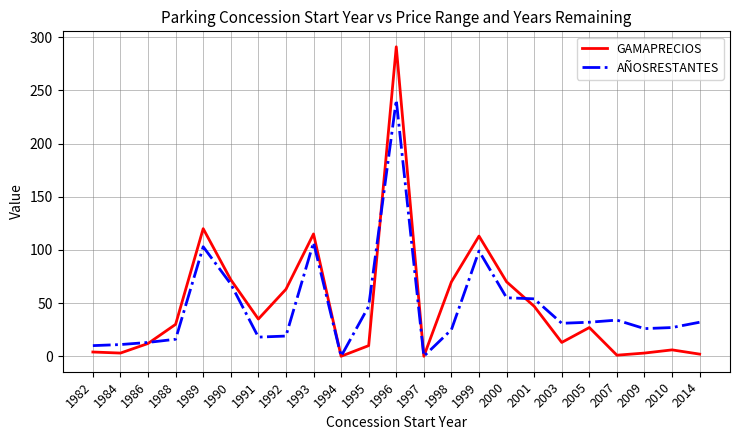

What are all the series names shown in the legend?

GAMAPRECIOS, AÑOSRESTANTES